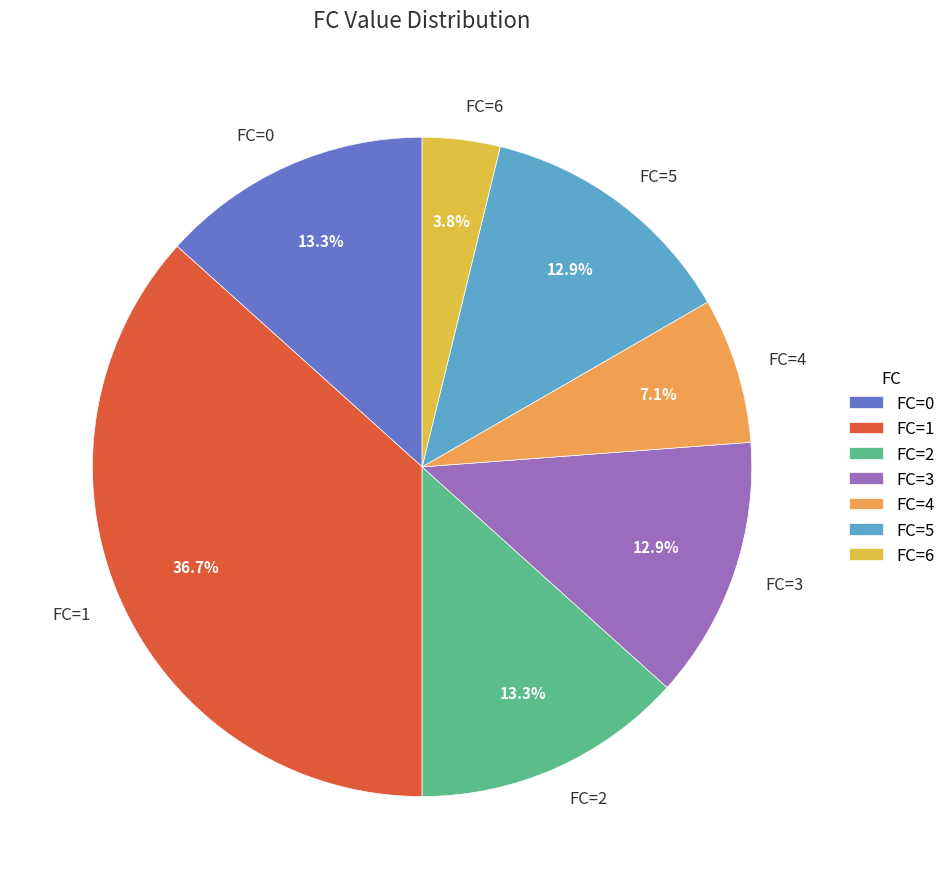

Is there any slice that represents more than half of the pie?

No